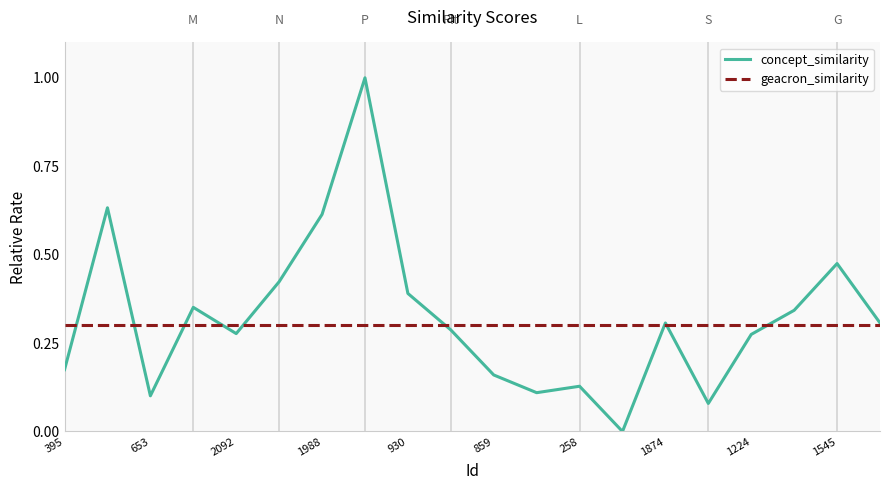

How many lines are shown in the chart?

2